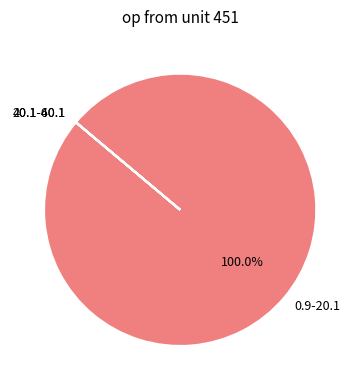

What is the majority slice?

0.9-20.1